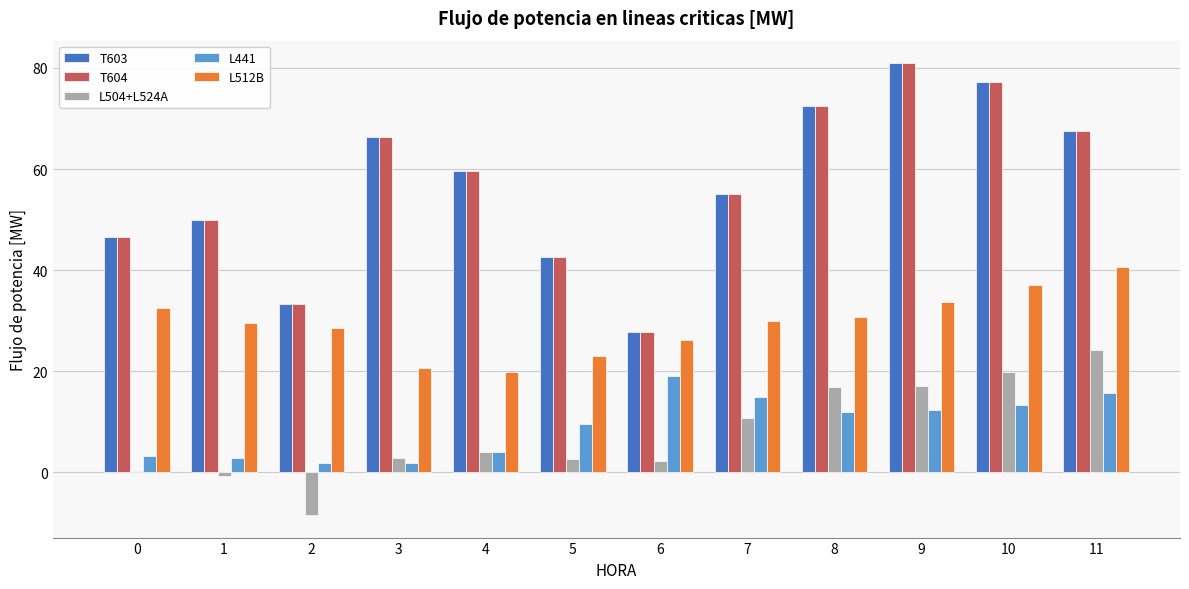

What is the total value across all series at 7?

165.5